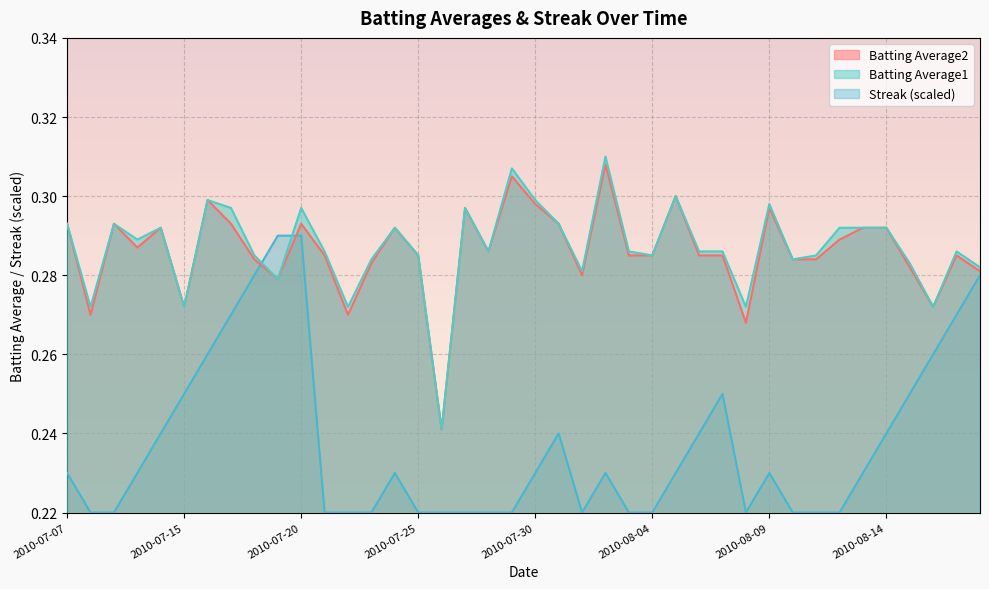

The value of Streak at 2010-07-18 is 0.3. True or false?

True